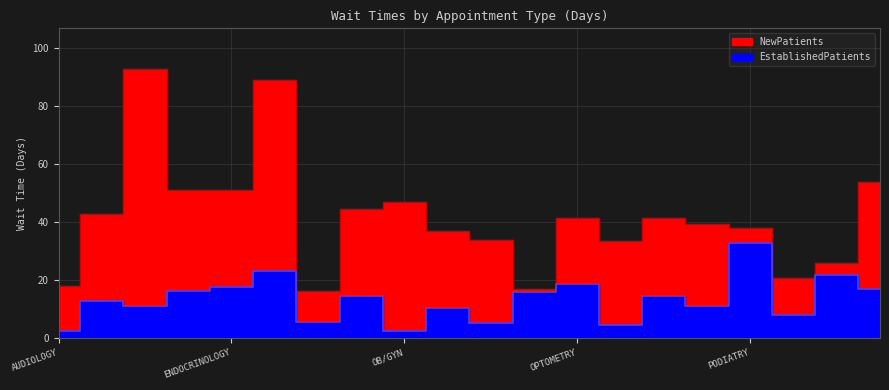

What is the smallest value displayed?

2.3